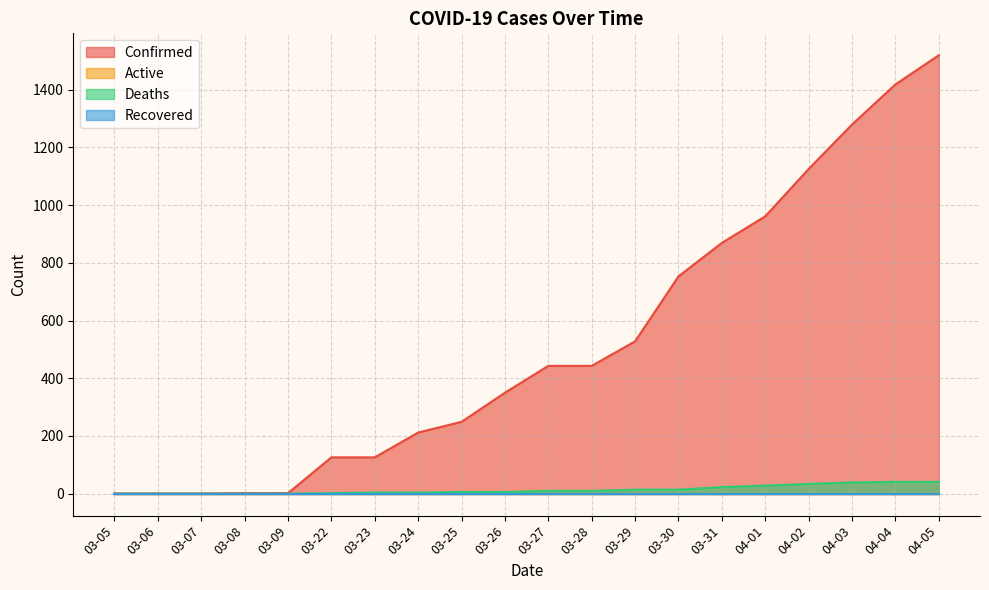

How many categories are shown in the chart?

20